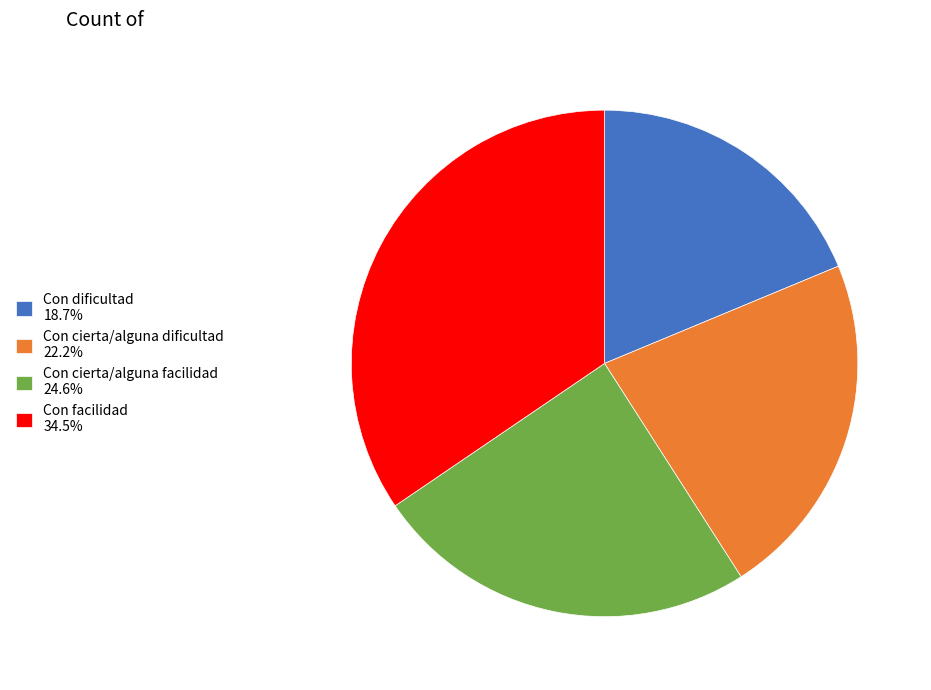

Approximately how many times larger is the value at Con facilidad 34.5% compared to Con dificultad 18.7%?

1.8